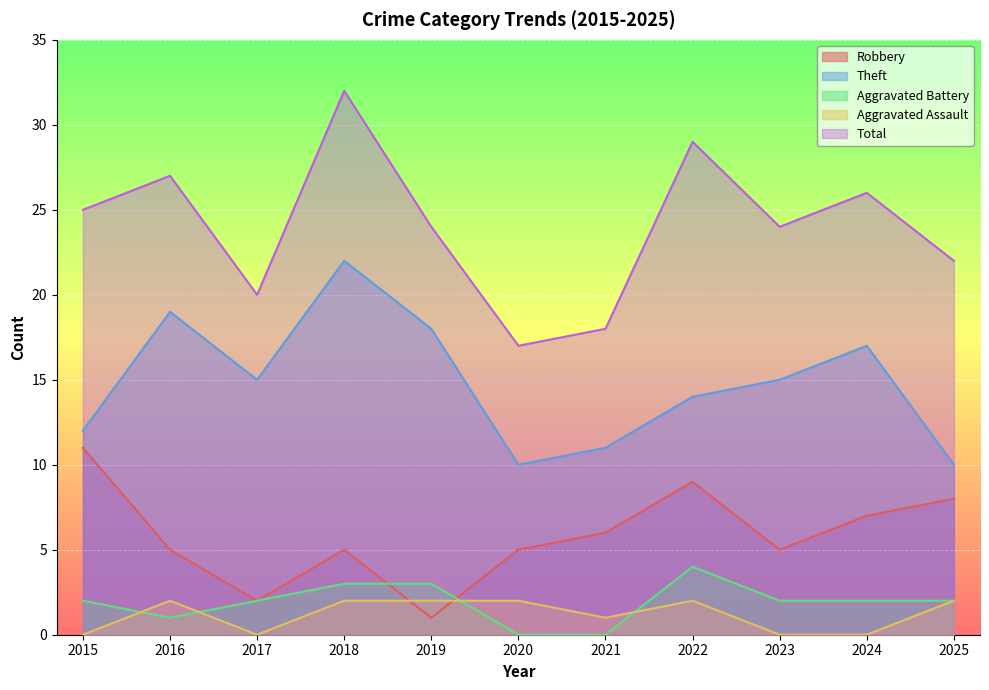

At which category does Robbery reach its first local peak?

2018